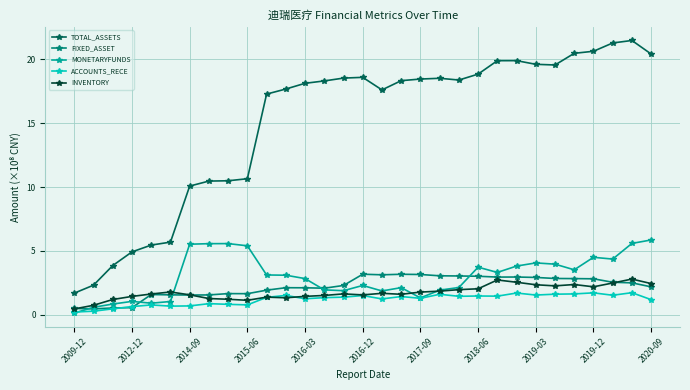

What is the maximum value shown in the chart?

21.5